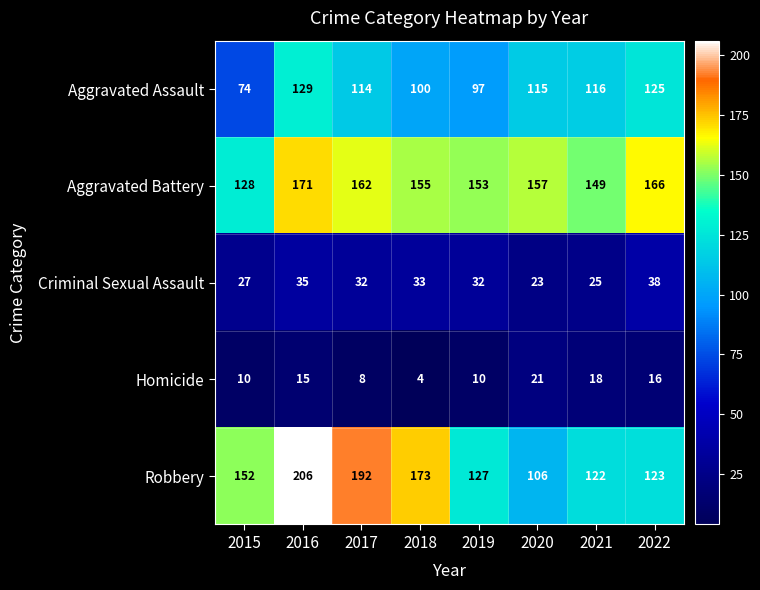

Which label corresponds to the smallest value in the chart?

2018